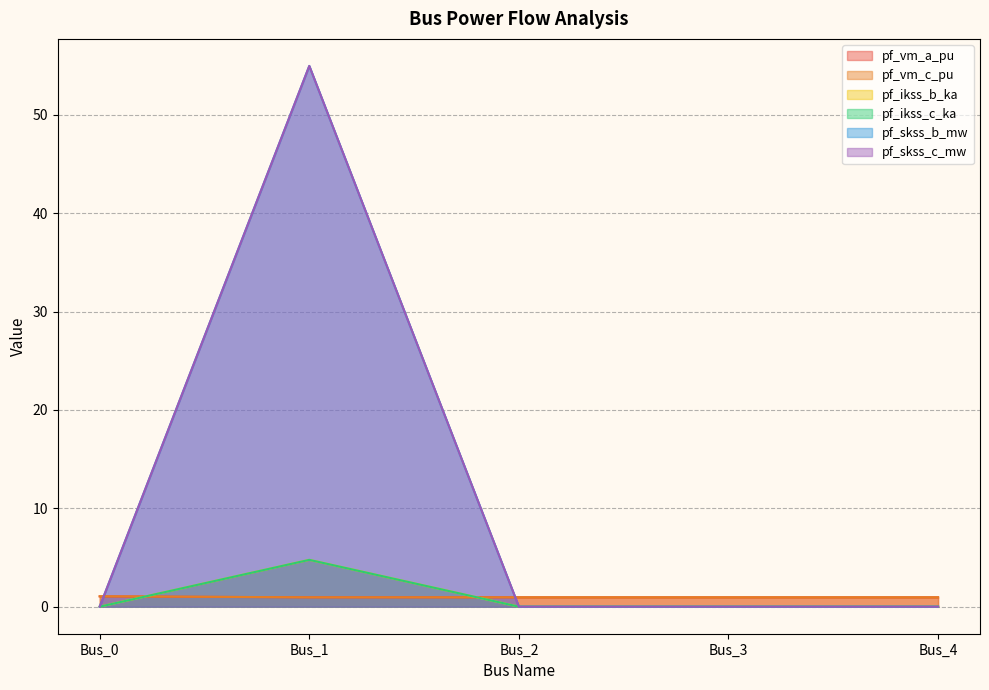

What is the average value of the pf_vm_a_pu series?

1.0